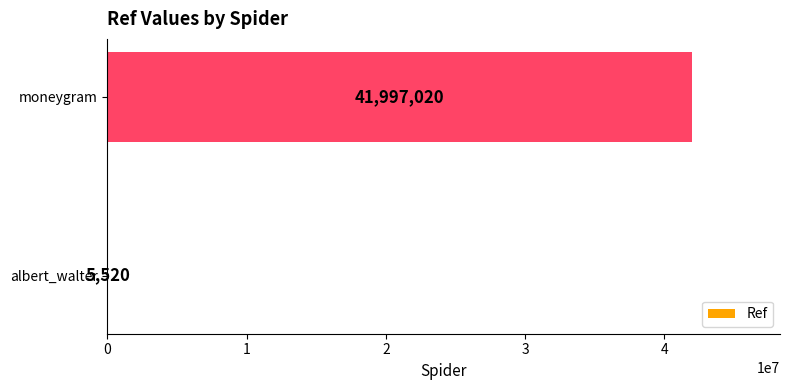

What is the average value?

21001270